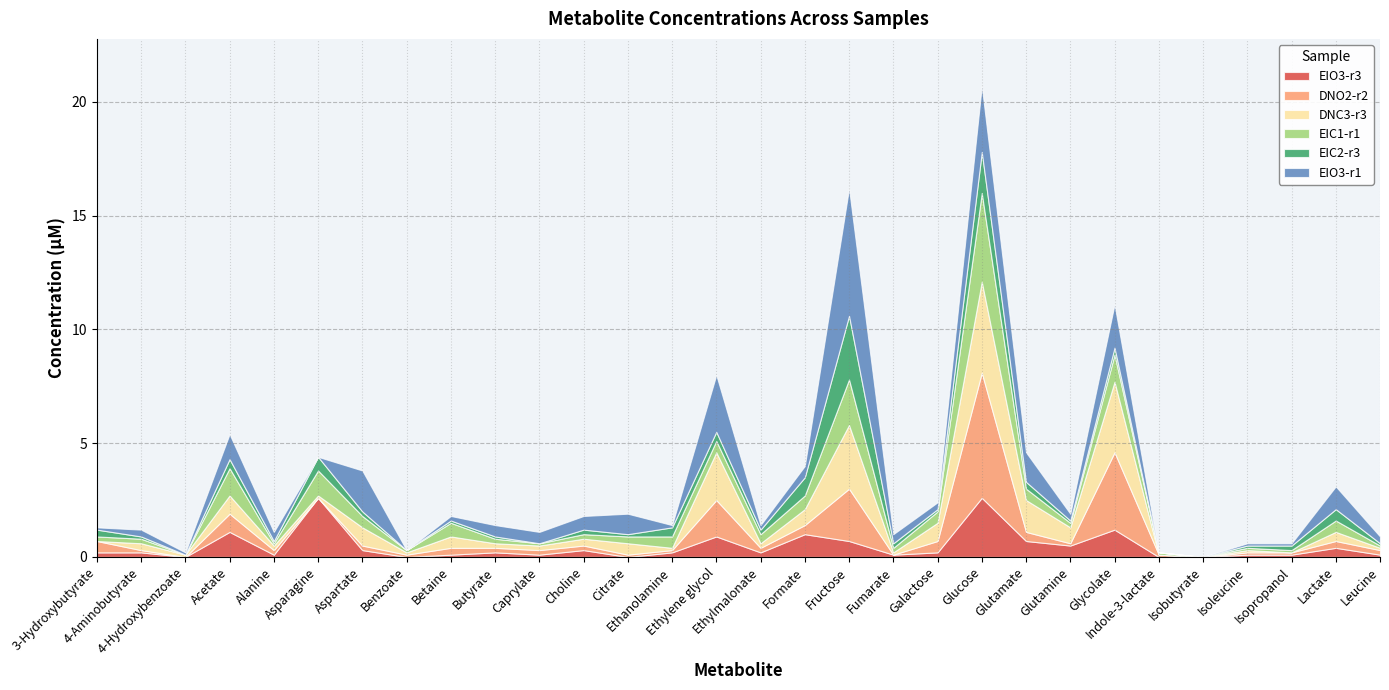

At which category does EIO3-r1 reach its first local valley?

4-Hydroxybenzoate